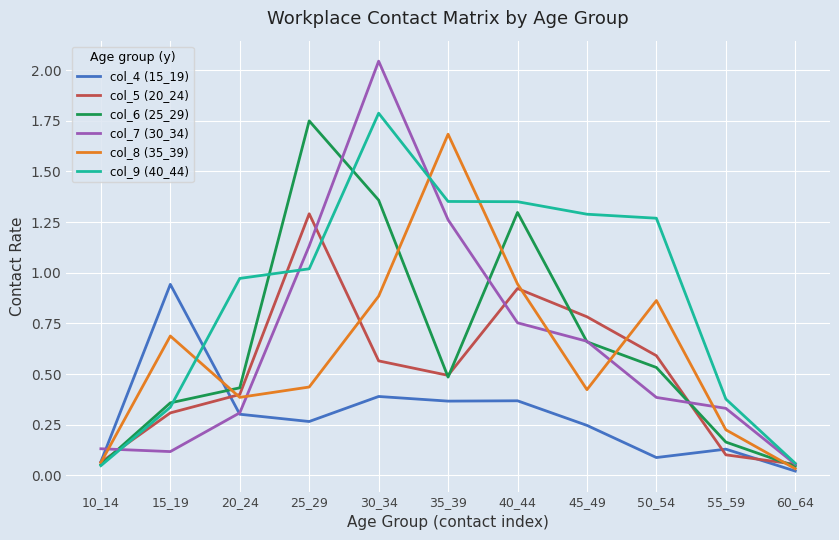

Which series changed the most between 10_14 and 25_29?

col_6 (25_29)